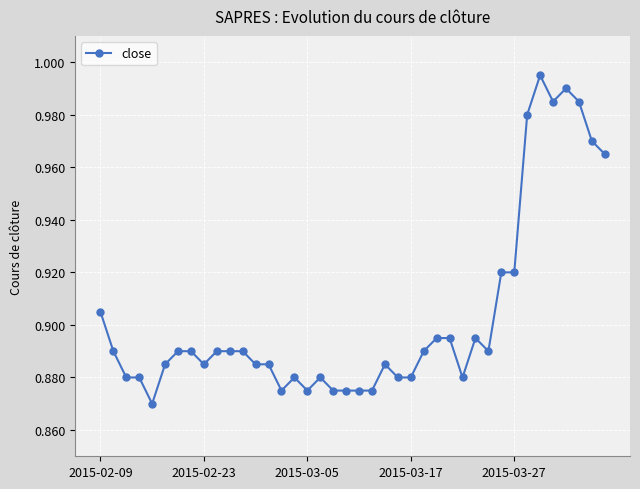

True or false: there are more than 2 points higher than both neighbors.

True